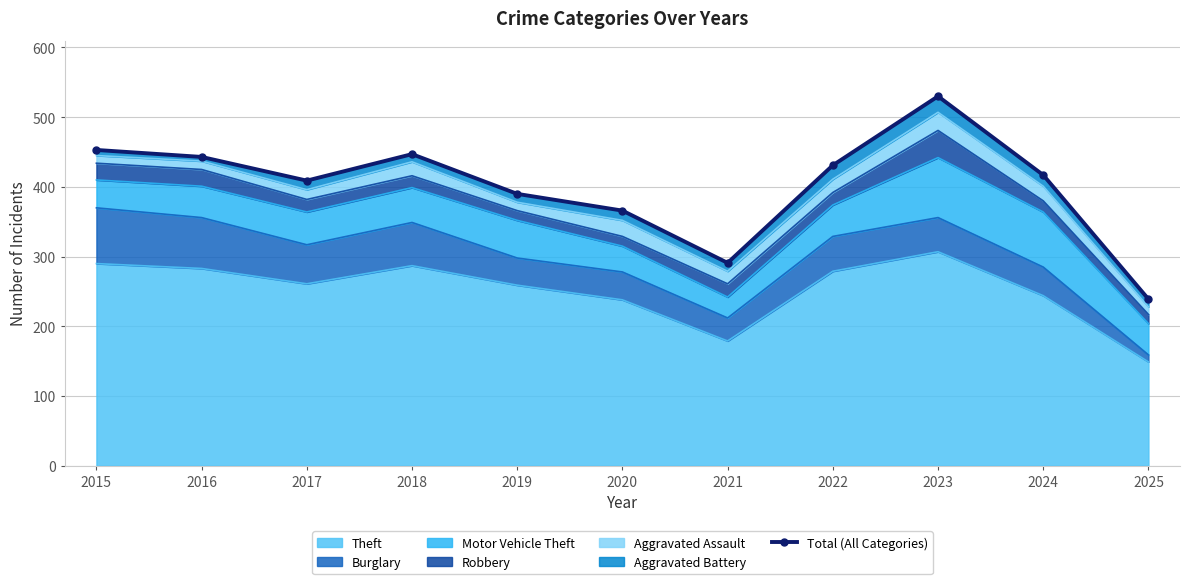

Rank the categories by value from lowest to highest.

2025, 2021, 2020, 2019, 2017, 2024, 2022, 2016, 2018, 2015, 2023